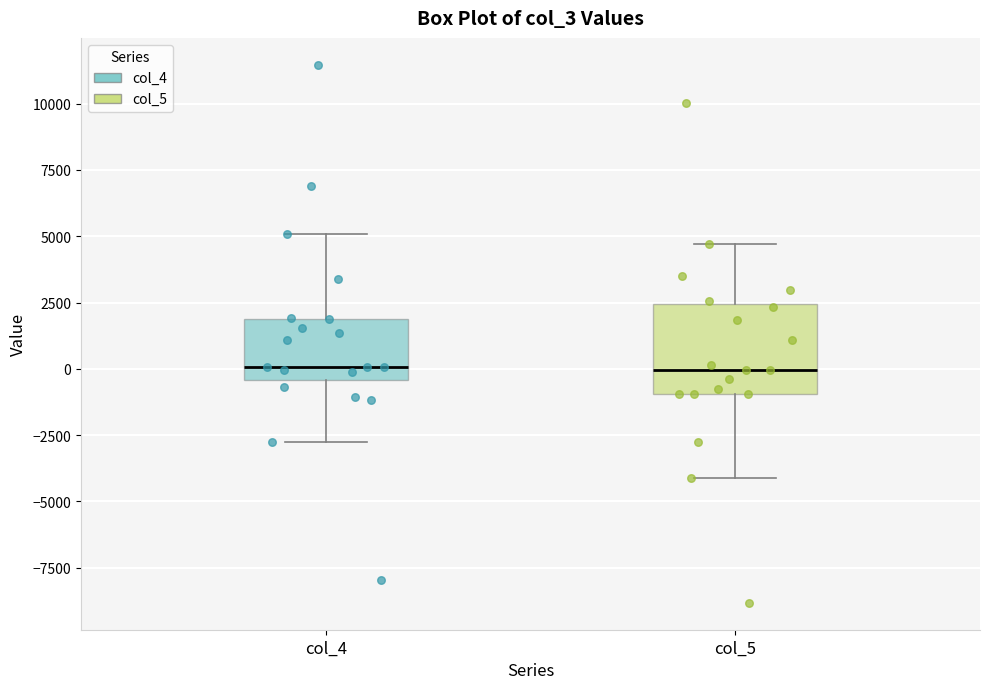

Reading left to right, transcribe this box plot: for each box, give where its median line is, the range the box spans, and where its two whiskers end, as read against the y-axis. The values are not printed on the chart, so give them approximately, as read against the axis.

col_4: median 0, box -500 to 2000, whiskers -3000 to 5000
col_5: median 0, box -1000 to 2500, whiskers -4000 to 4500